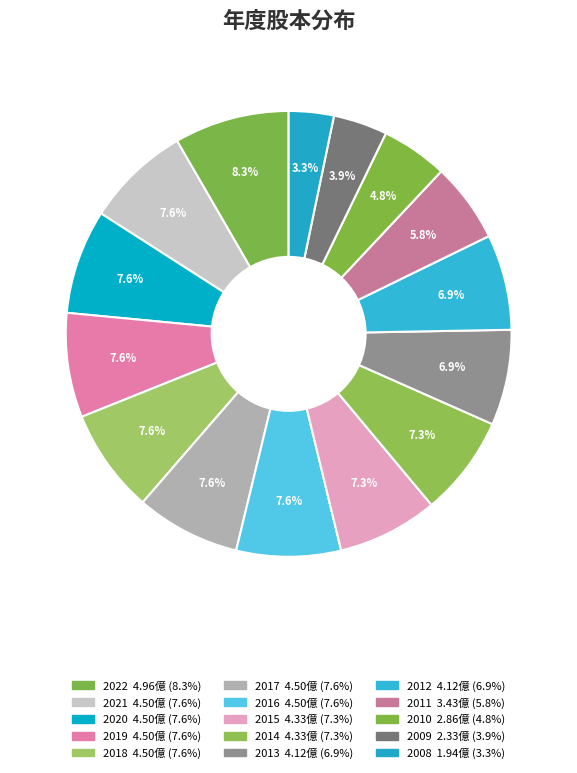

How many segments does this pie chart have?

15